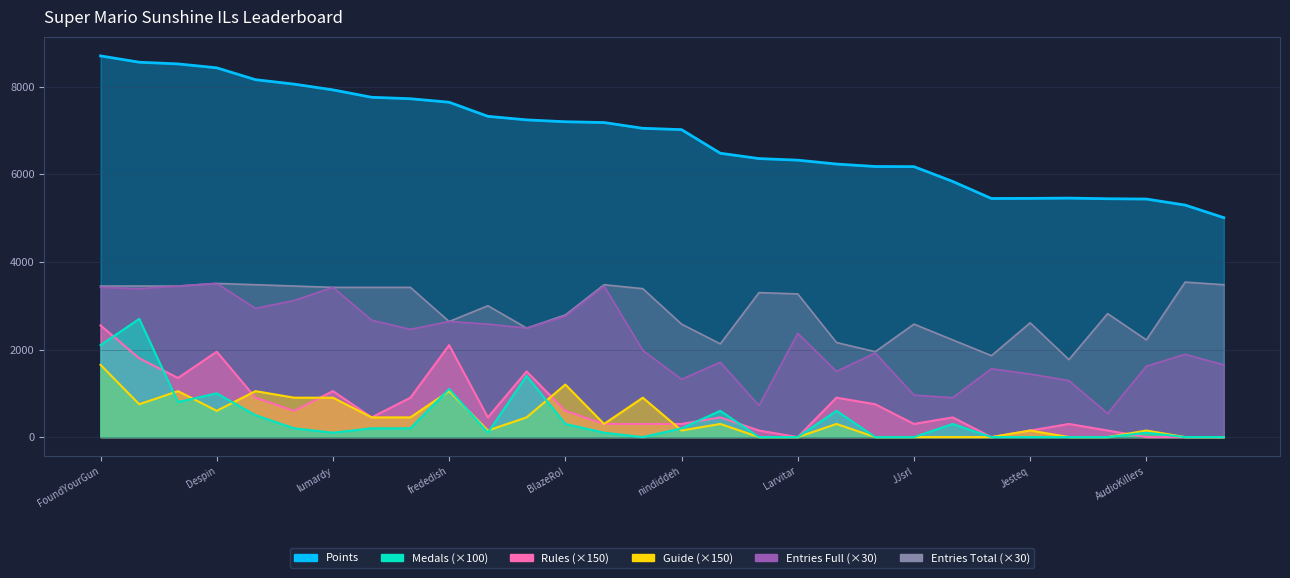

What is the sum of the Medals values at Switchmaster64 and BlazeRol?

300